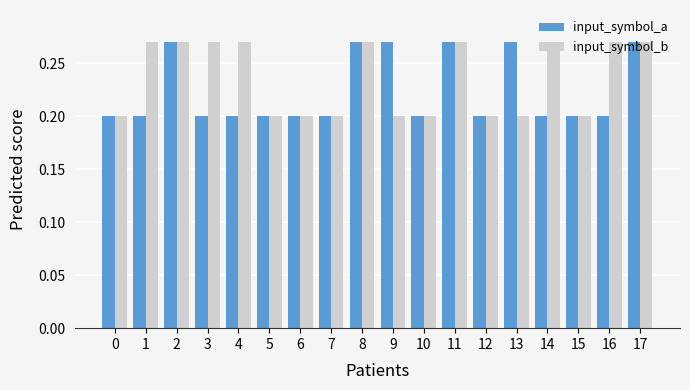

At 1, list the series in order from largest to smallest.

input_symbol_b, input_symbol_a